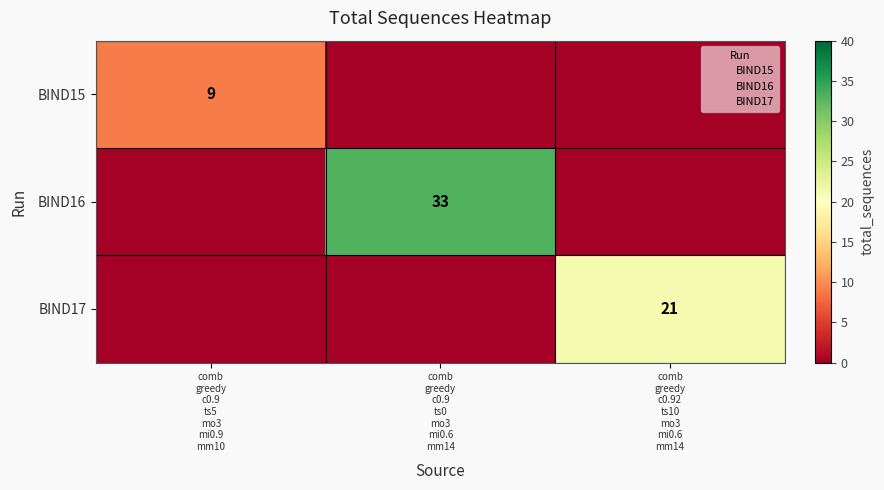

Which series has the largest total across all categories?

BIND16